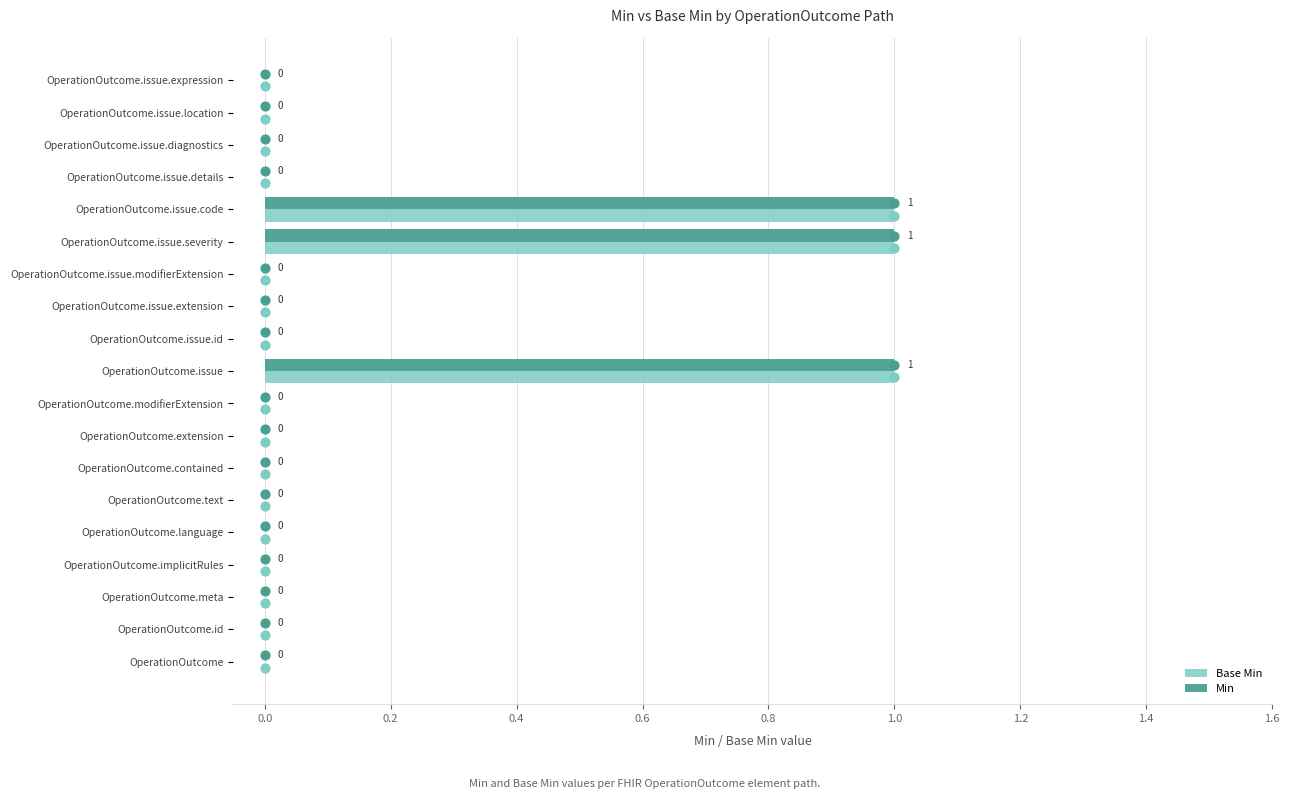

Which series reaches the minimum Y coordinate?

Base Min